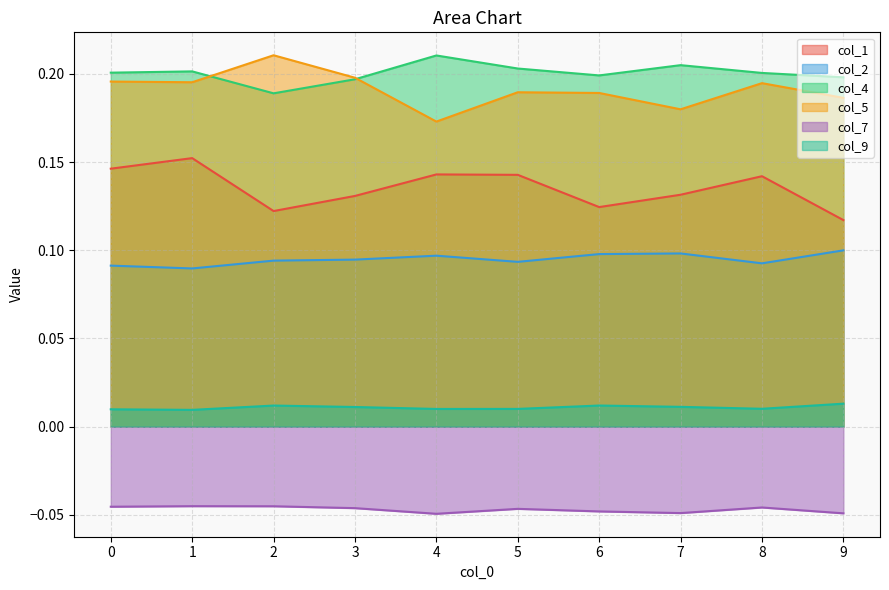

What is the approximate value of col_5 at 2?

0.2